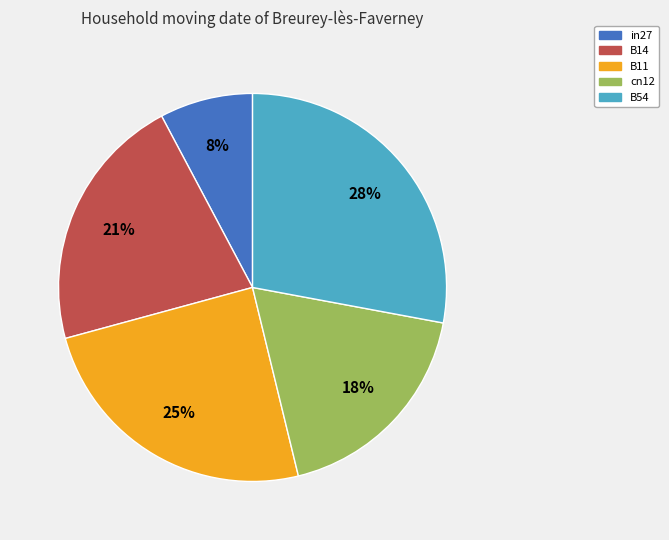

The B11 slice represents 32% of the pie. True or false?

False